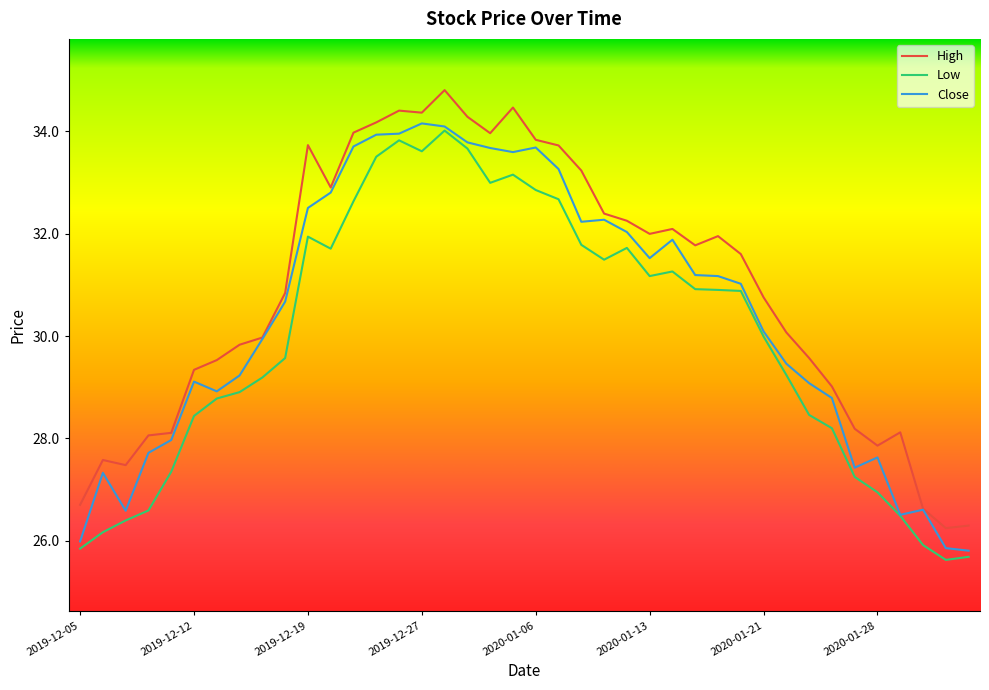

List the series in order of their overall mean, highest first.

High, Close, Low